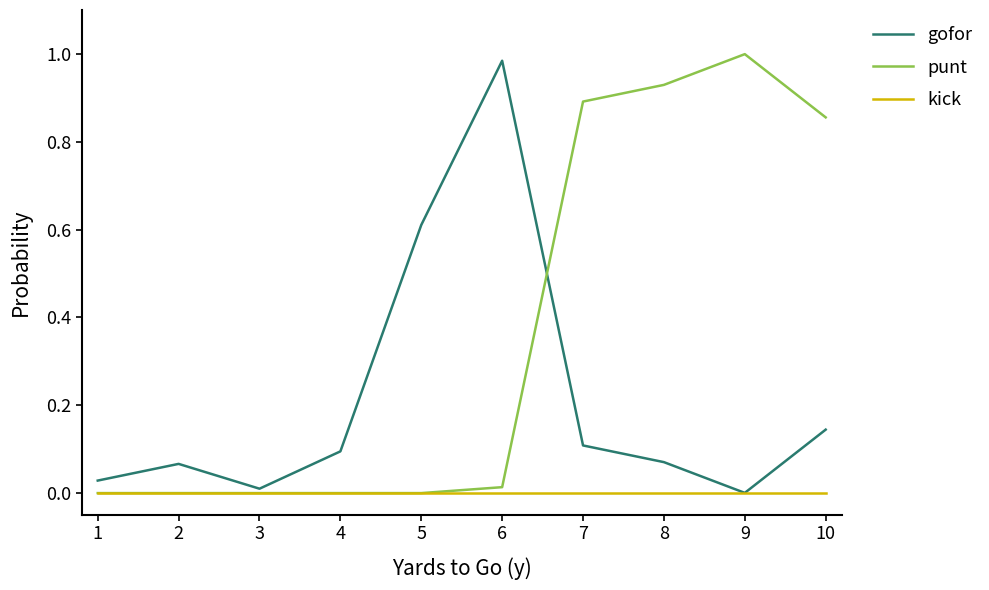

Which series changed the most between 3 and 9?

punt